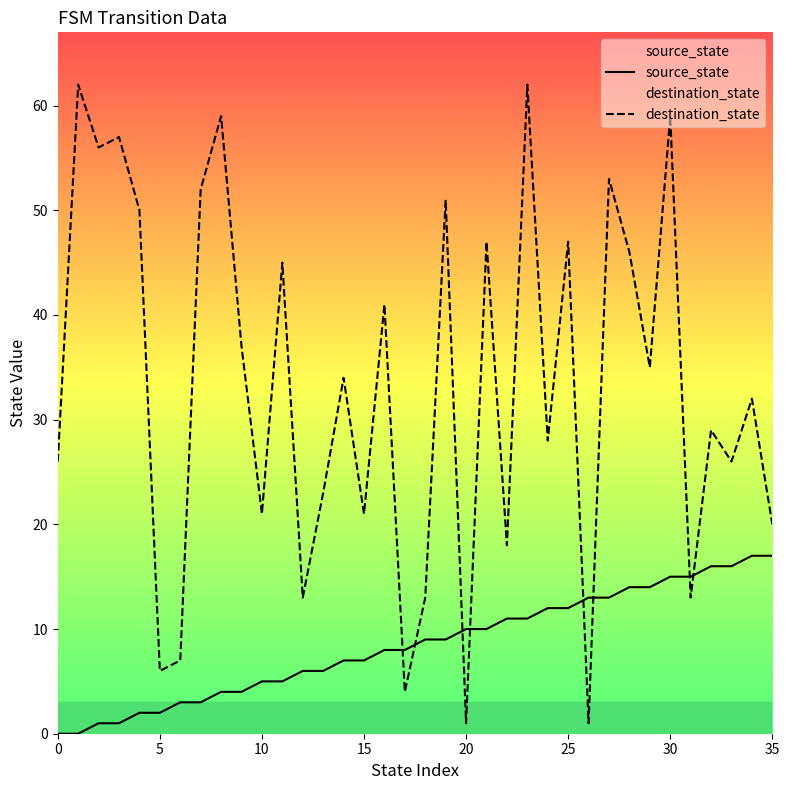

What is the sum of the source_state values at 24 and 15?

19